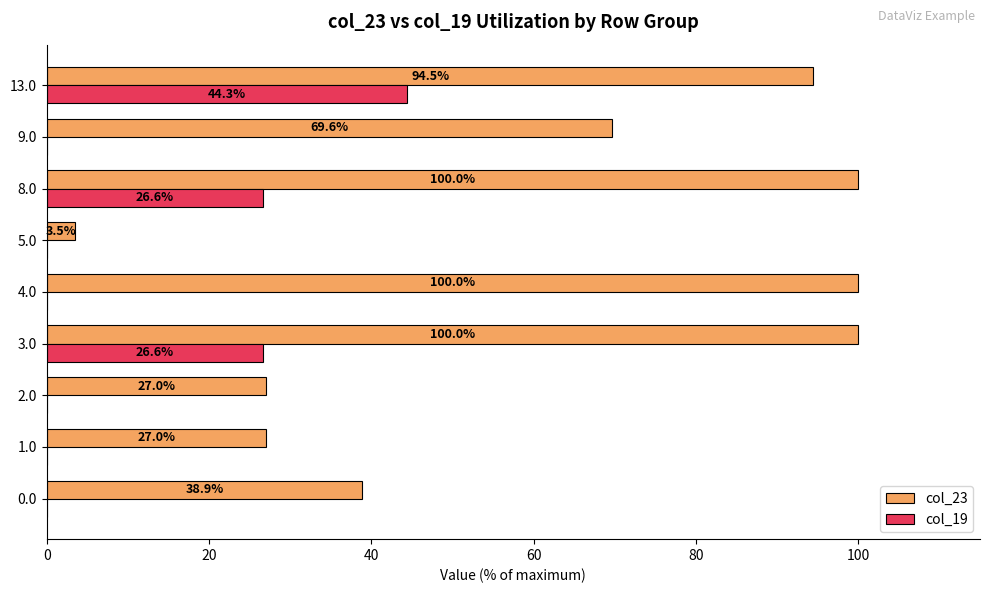

What is the highest value of the col_23 series?

100.0